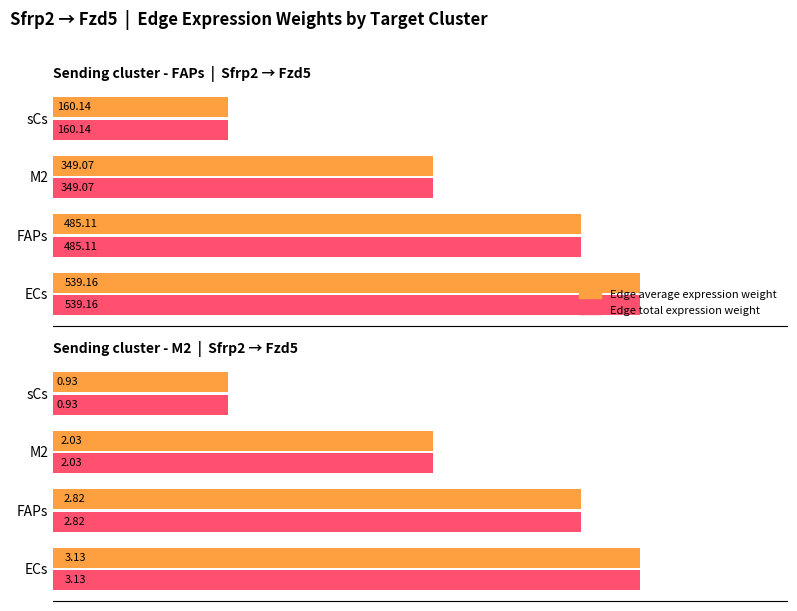

Read the Edge total expression weight value at sCs.

0.9